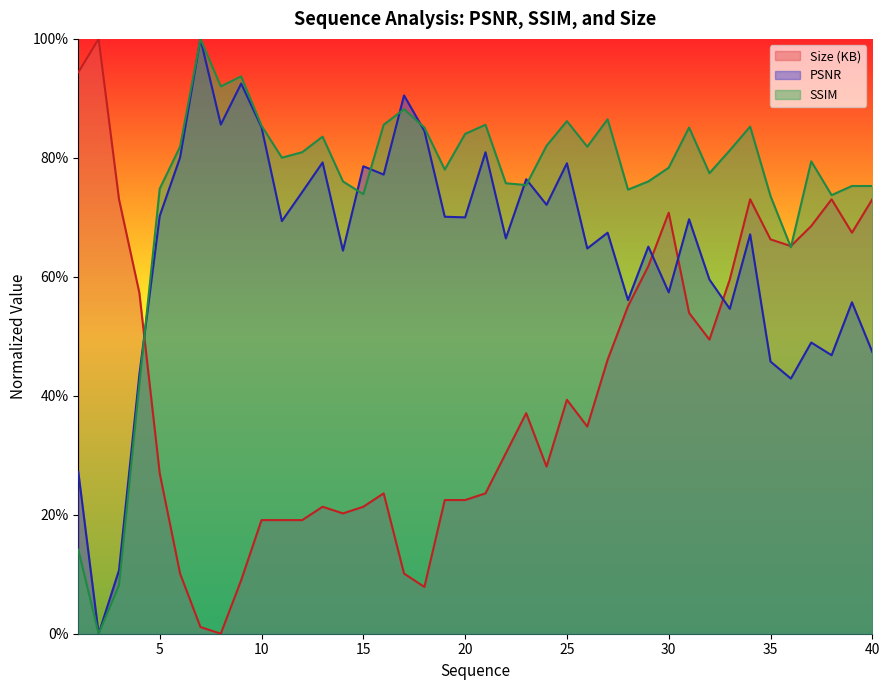

Which series has the largest range (max minus min)?

PSNR